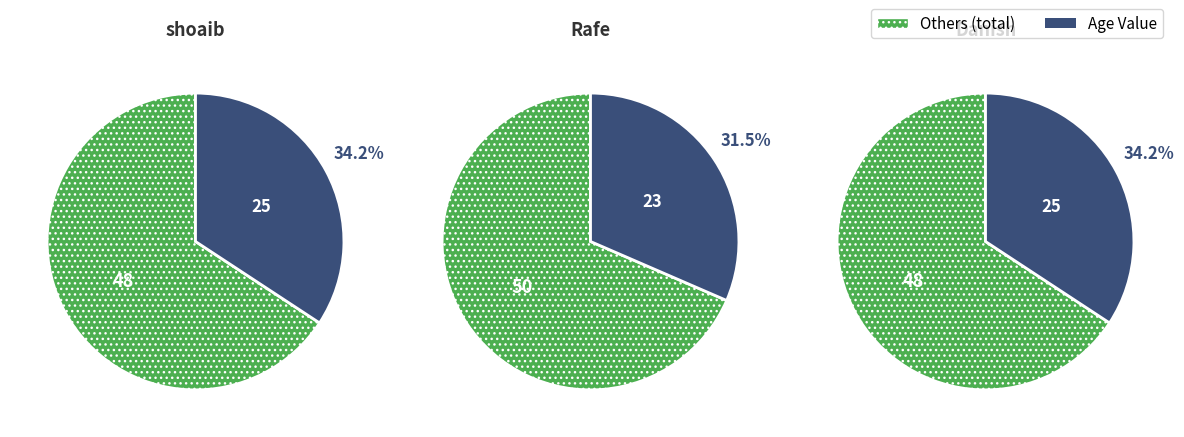

What percentage is the Danish slice, to the nearest percent?

34%